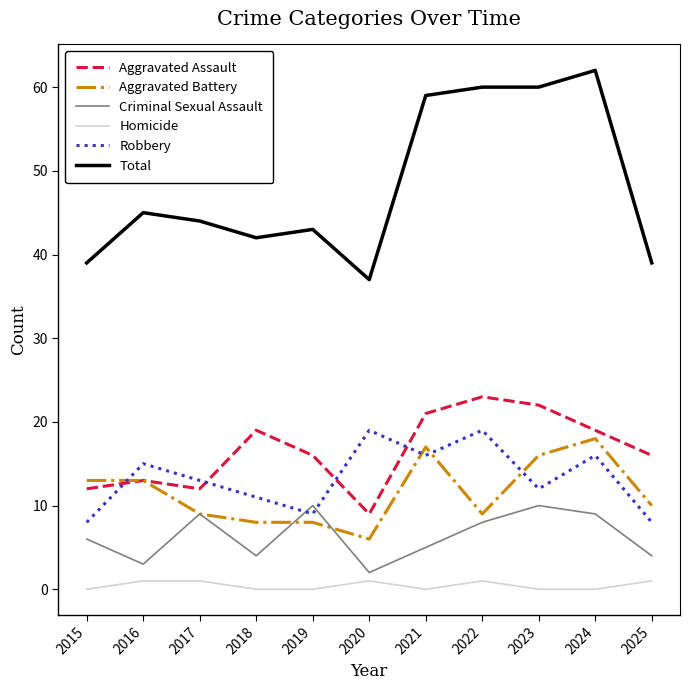

Which series changed the most between 2019 and 2023?

Total